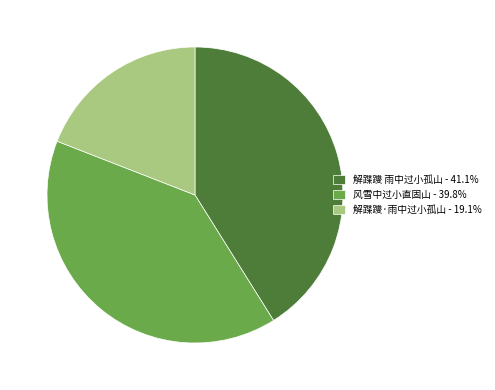

How many segments does this pie chart have?

3